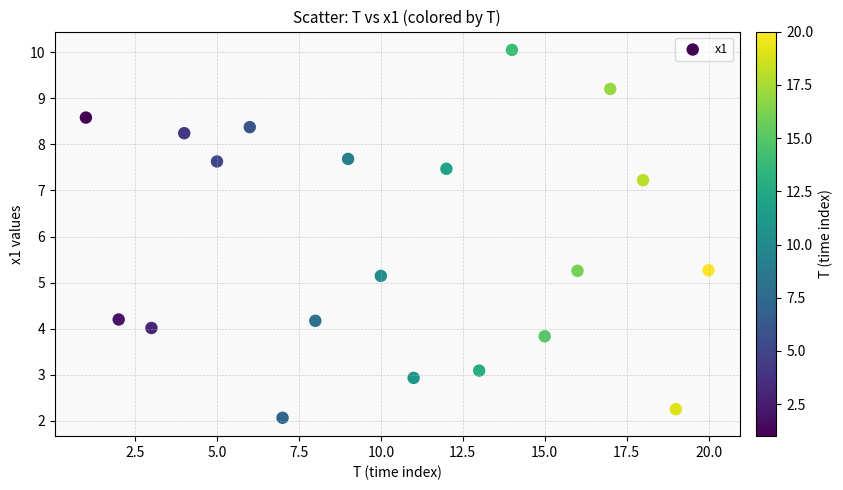

What is the range of X values (max minus min)?

19.0